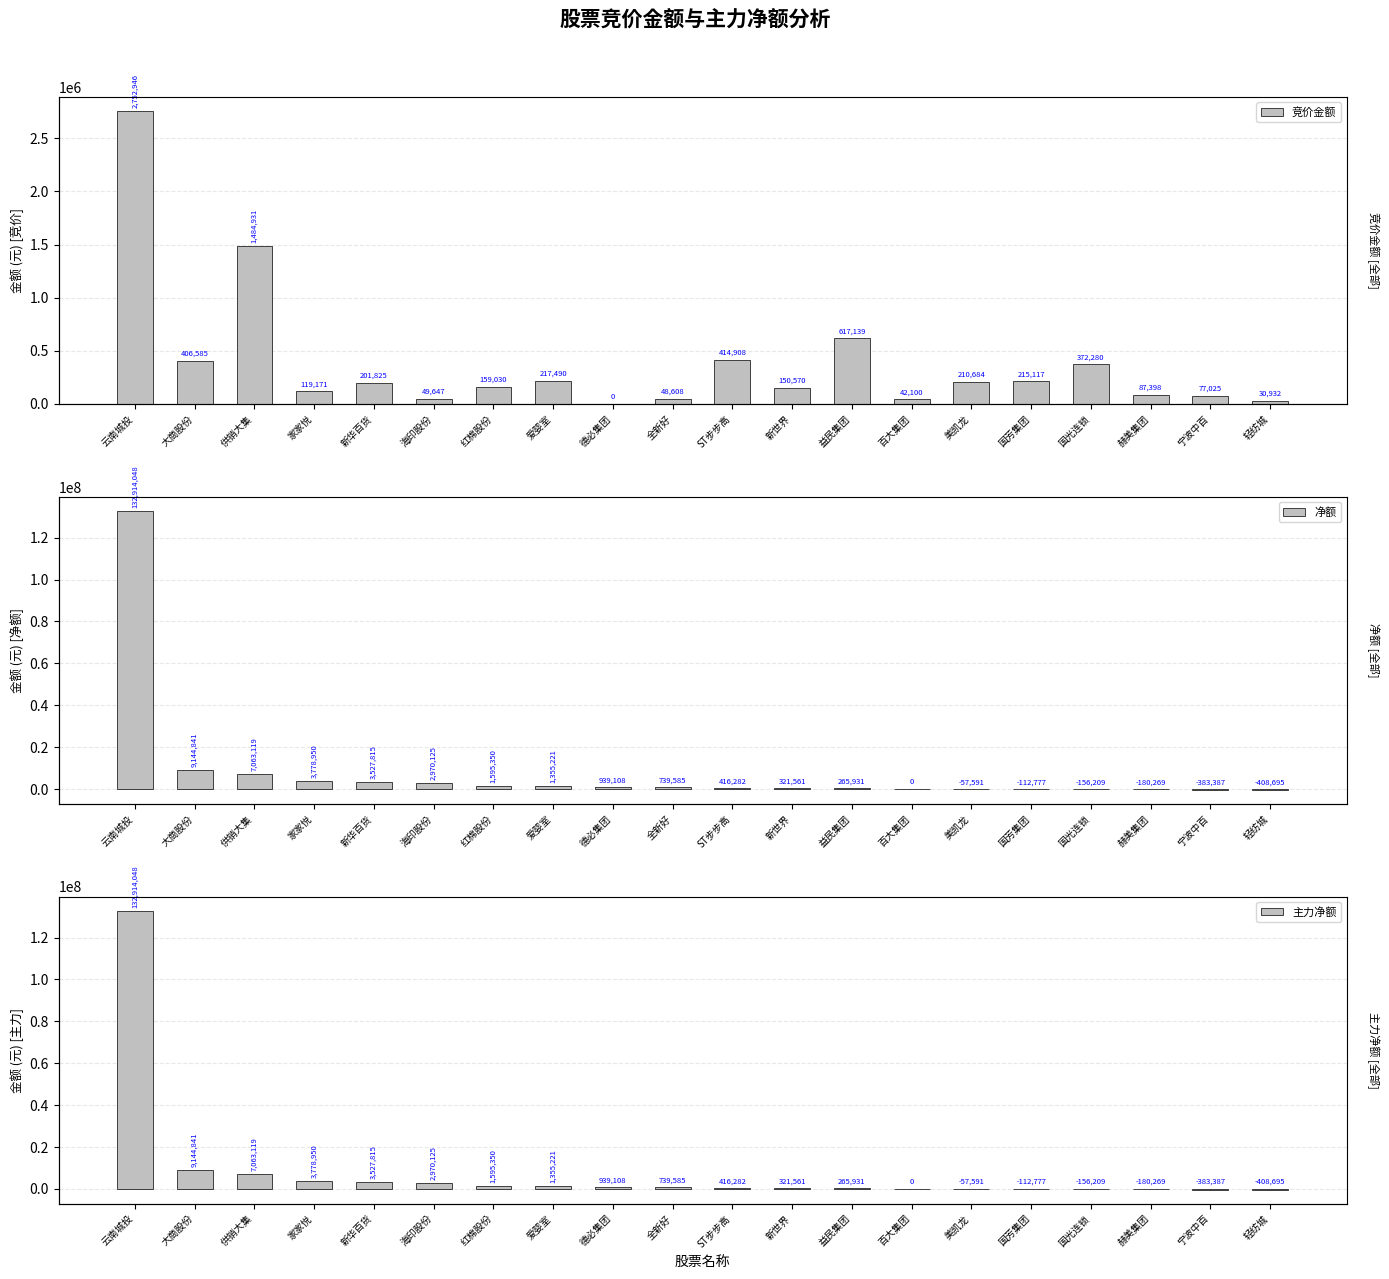

Reading left to right, what are all the values shown in this chart?

竞价金额: 云南城投=2752946	大商股份=406585	供销大集=1484931	家家悦=119171	新华百货=201825	海印股份=49647	红棉股份=159030	爱婴室=217490	德必集团=0	全新好=48608	ST步步高=414908	新世界=150570	益民集团=617139	百大集团=42100	美凯龙=210684	国芳集团=215117	国光连锁=372280	赫美集团=87398	宁波中百=77025	轻纺城=30932
净额: 云南城投=132914048	大商股份=9144841	供销大集=7063119	家家悦=3778950	新华百货=3527815	海印股份=2970125	红棉股份=1595350	爱婴室=1355221	德必集团=939108	全新好=739585	ST步步高=416282	新世界=321561	益民集团=265931	百大集团=0	美凯龙=-57591	国芳集团=-112777	国光连锁=-156209	赫美集团=-180269	宁波中百=-383387	轻纺城=-408695
主力净额: 云南城投=132914048	大商股份=9144841	供销大集=7063119	家家悦=3778950	新华百货=3527815	海印股份=2970125	红棉股份=1595350	爱婴室=1355221	德必集团=939108	全新好=739585	ST步步高=416282	新世界=321561	益民集团=265931	百大集团=0	美凯龙=-57591	国芳集团=-112777	国光连锁=-156209	赫美集团=-180269	宁波中百=-383387	轻纺城=-408695